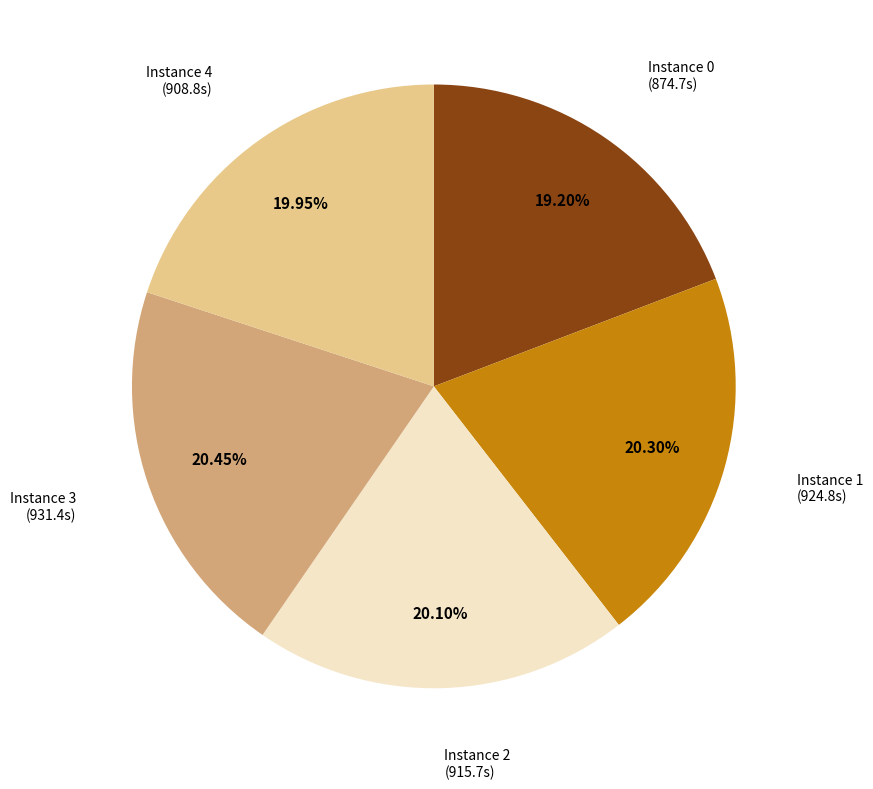

Is there a majority slice in this chart?

No